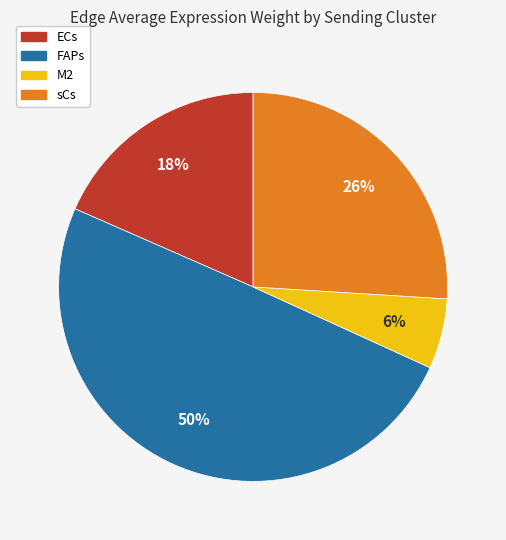

Combined, do M2 and ECs account for over 50%?

No